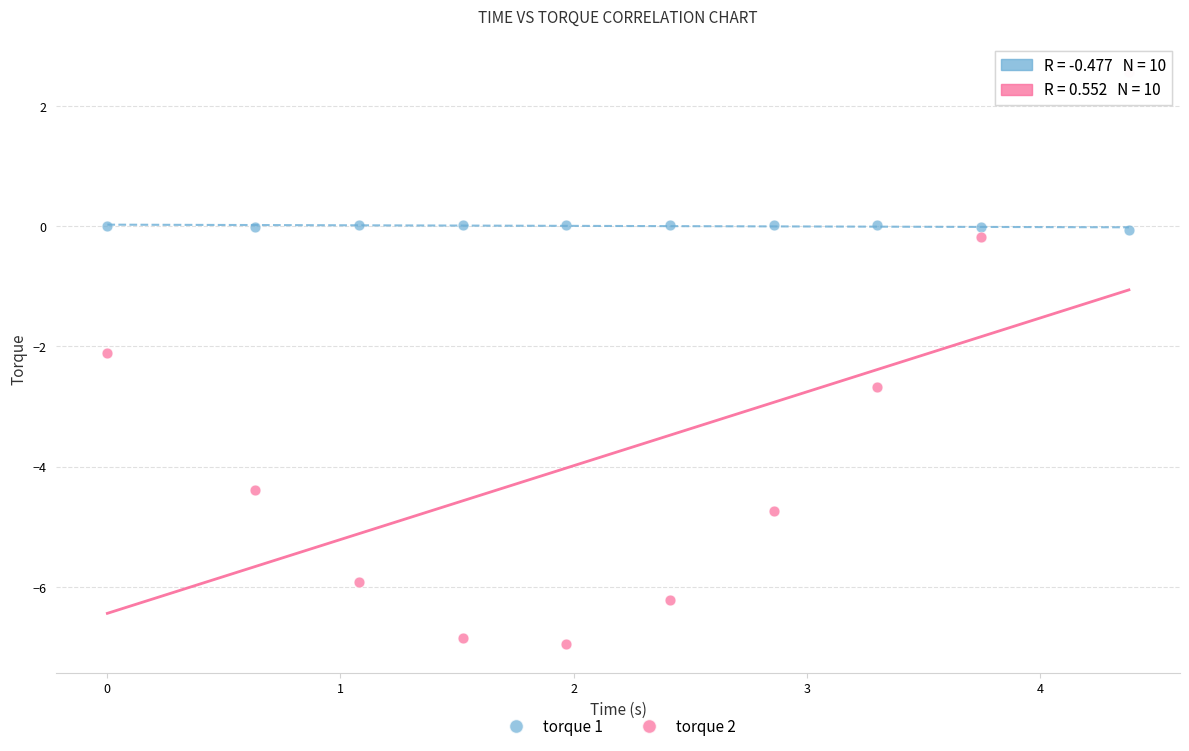

Which series reaches the maximum Y coordinate?

torque 2